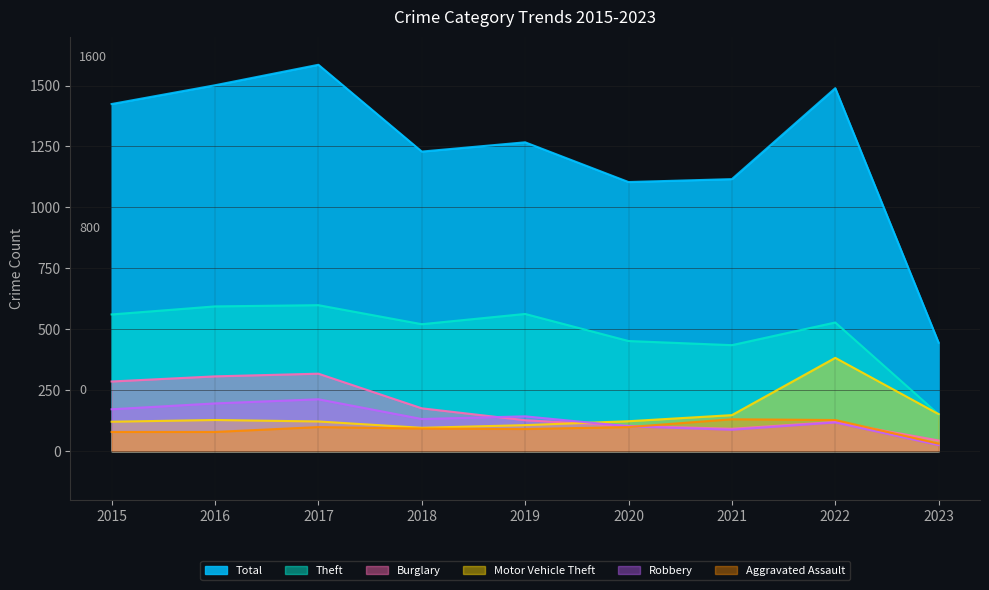

Reading left to right, extract all data points from this chart.

Aggravated Assault: 79	79	99	93	91	99	131	128	31
Burglary: 286	307	318	176	127	104	92	120	44
Motor Vehicle Theft: 121	128	122	96	107	123	148	383	152
Robbery: 172	196	213	132	143	102	88	118	25
Theft: 561	594	599	521	563	452	435	528	151
Total: 1424	1501	1585	1229	1267	1104	1116	1489	445